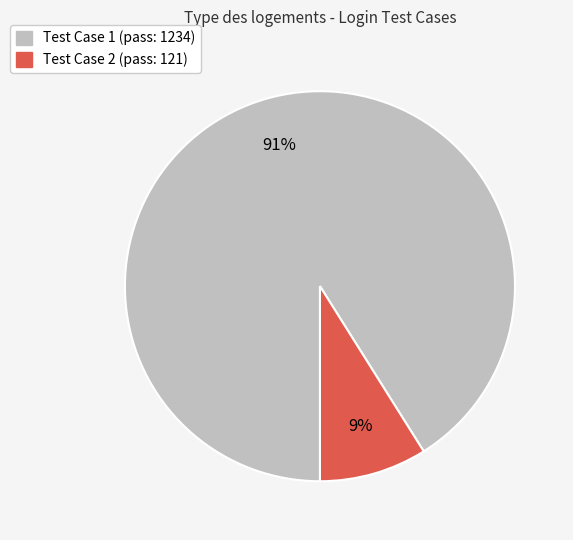

Which slice is the smallest?

Test Case 2 (pass: 121)